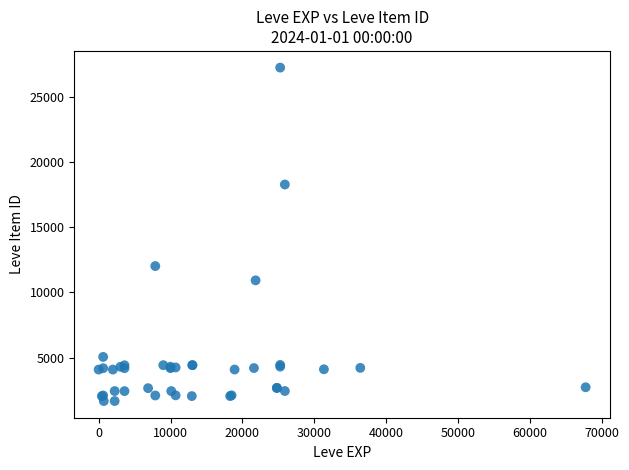

What Y value in the scatter plot is closest to 14448?

12018